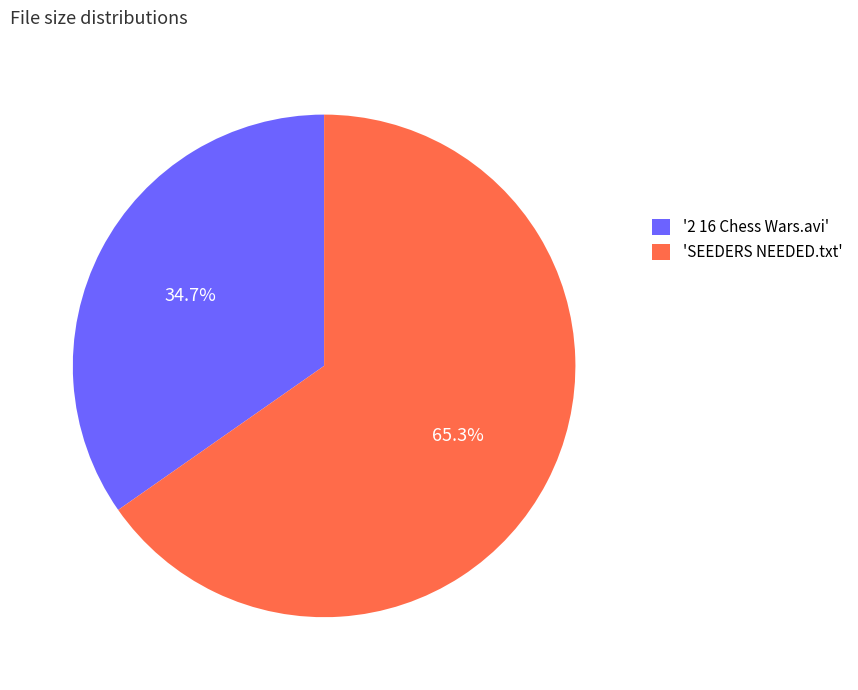

What percentage is NOT represented by 'SEEDERS NEEDED.txt'?

34.7%